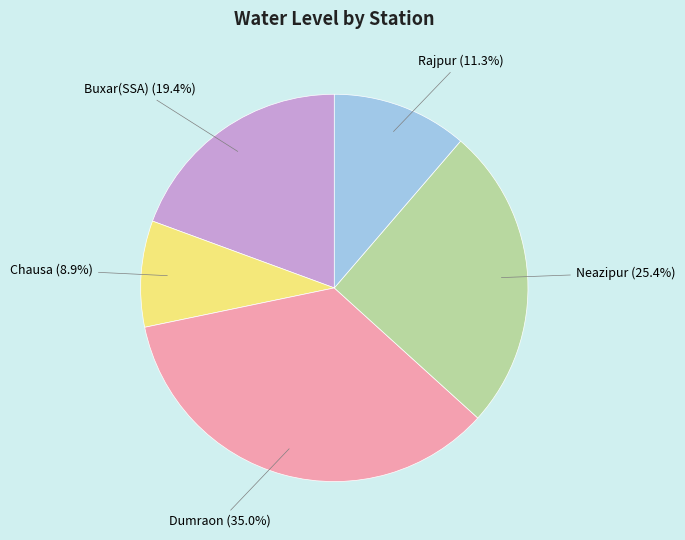

How many slices are in this pie chart?

5